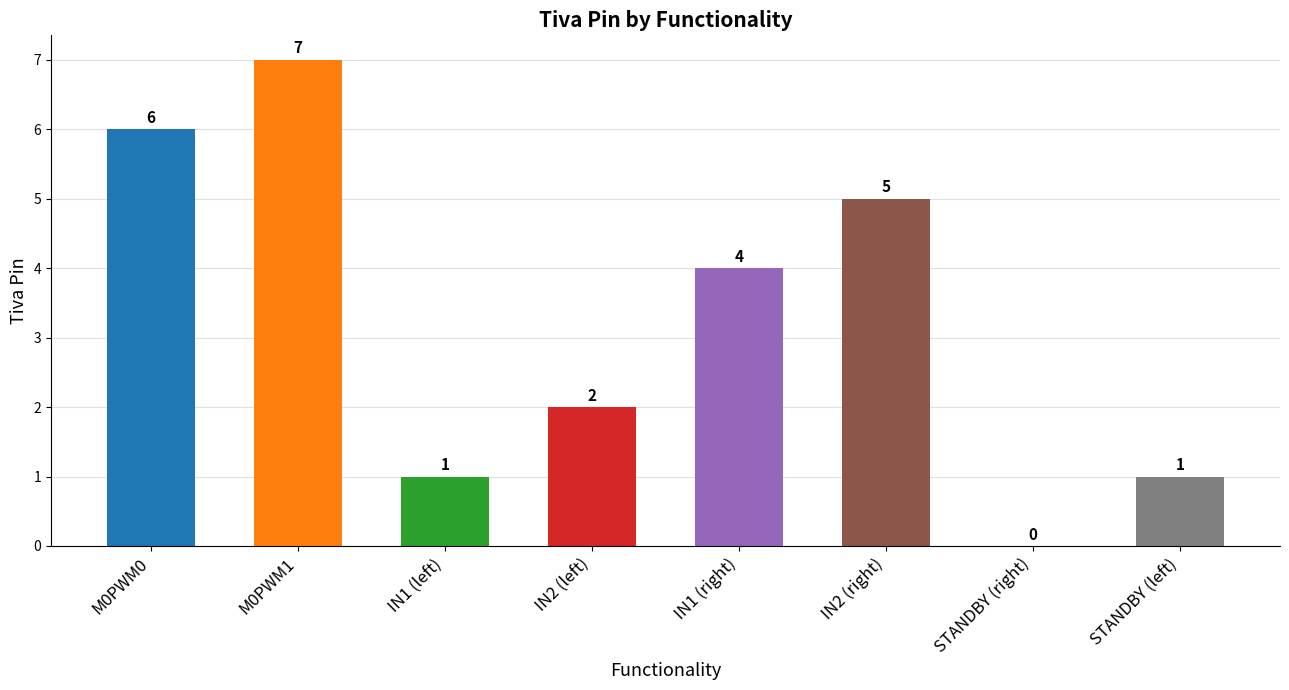

Which has a higher value, IN2 (right) or M0PWM0?

M0PWM0